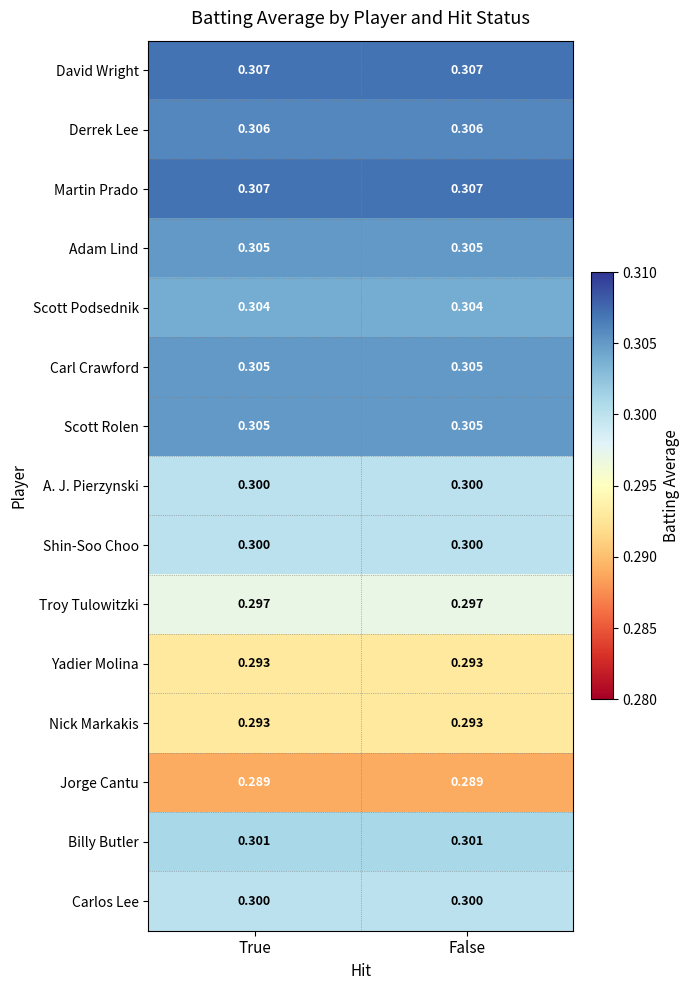

Is the value of David Wright at False greater than the value of Carlos Lee at True?

Yes